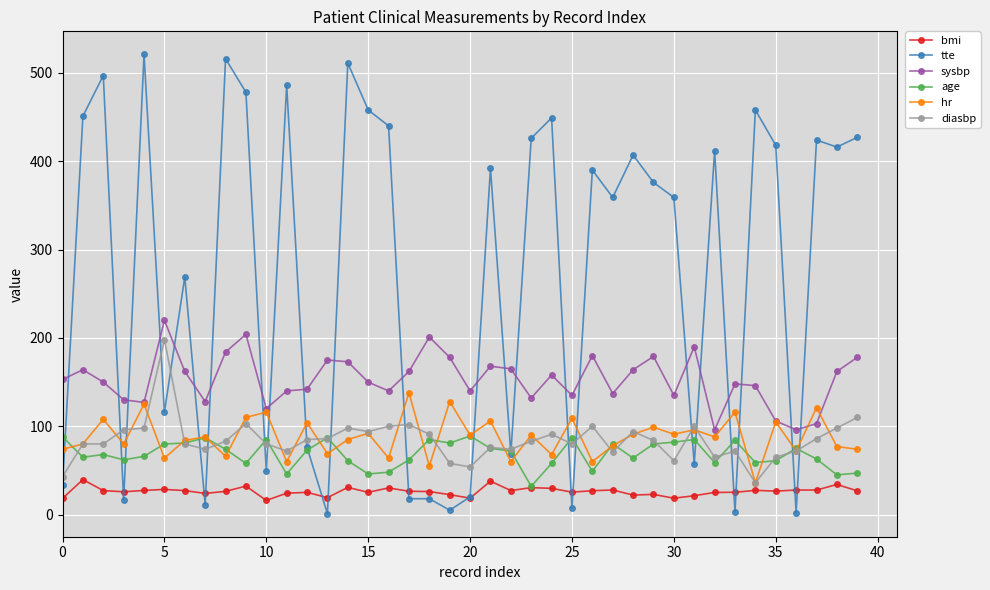

Which series has the widest spread of values?

tte